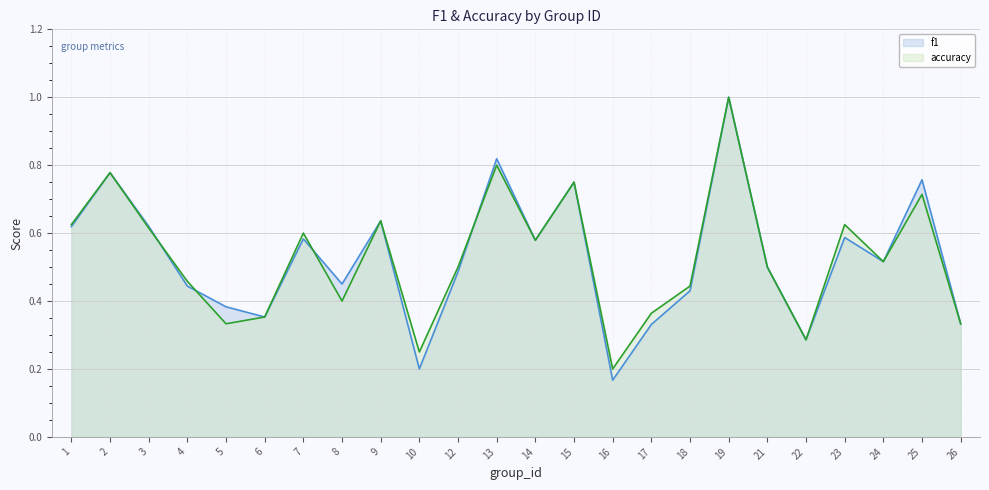

The value of accuracy at 2 is 0.8. True or false?

True